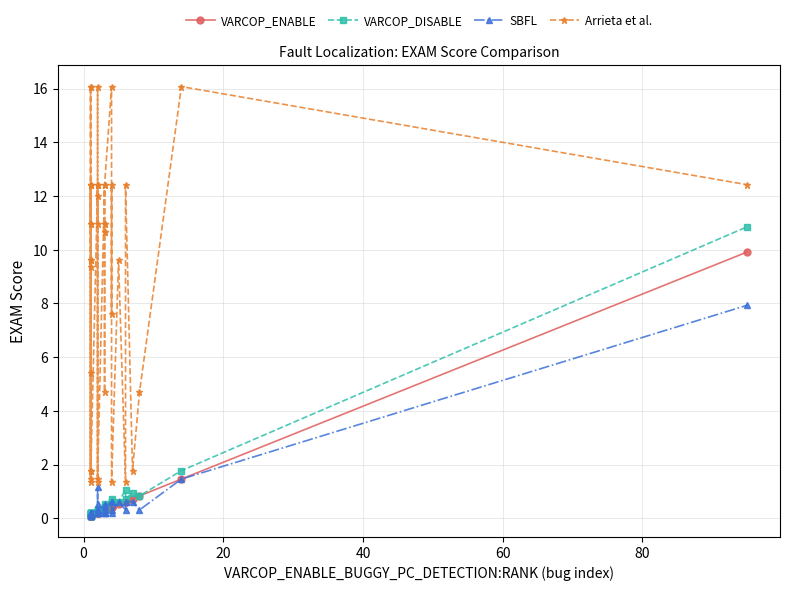

In VARCOP_DISABLE, how many points are higher than both neighbors (excluding endpoints)?

6